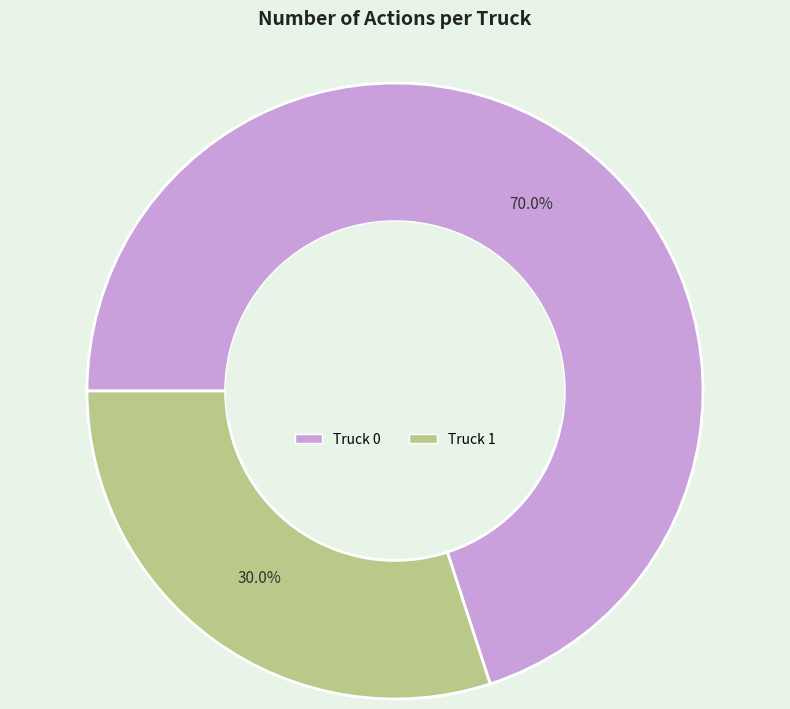

How many segments does this pie chart have?

2